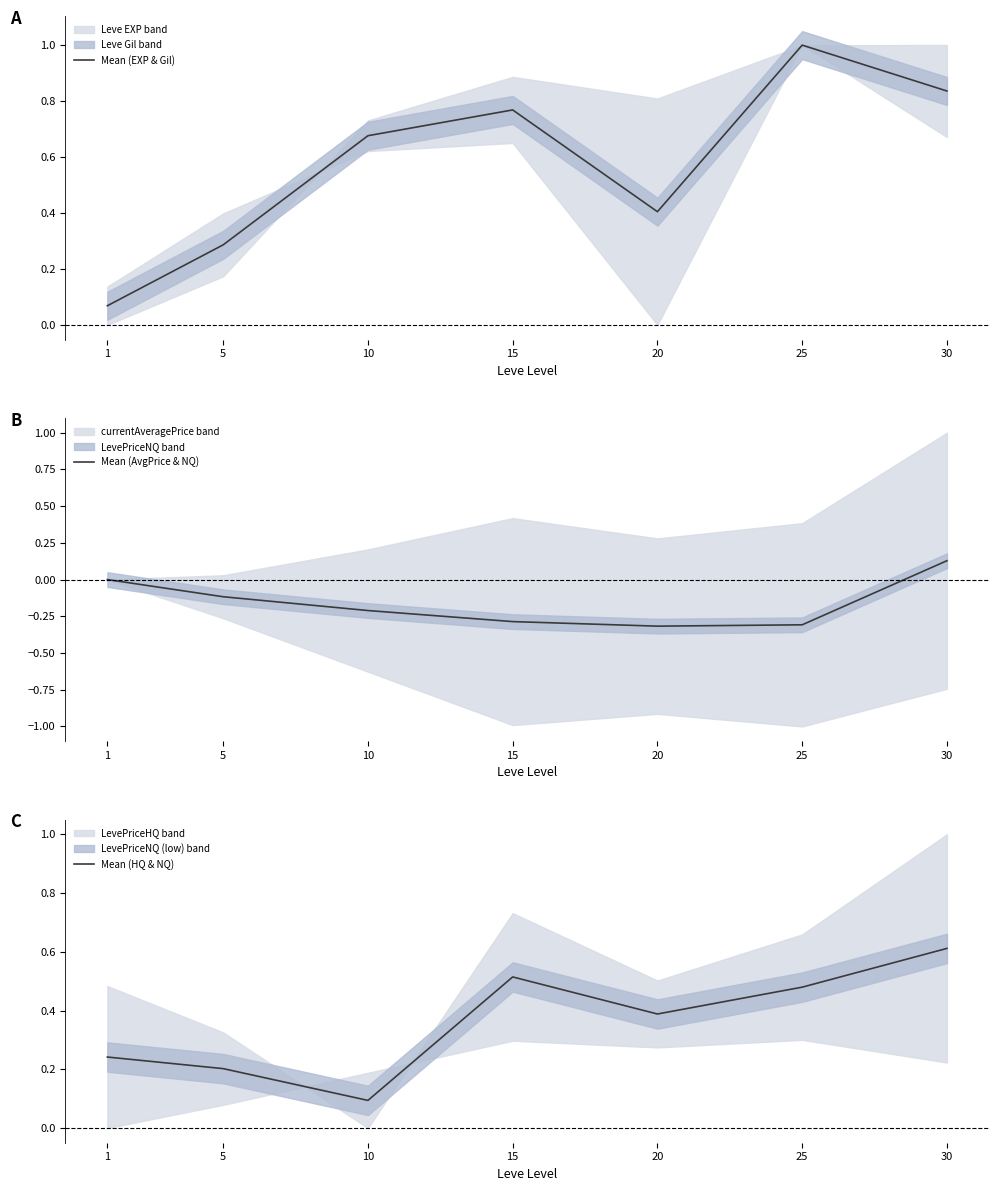

What is the maximum value shown in the chart?

1.0